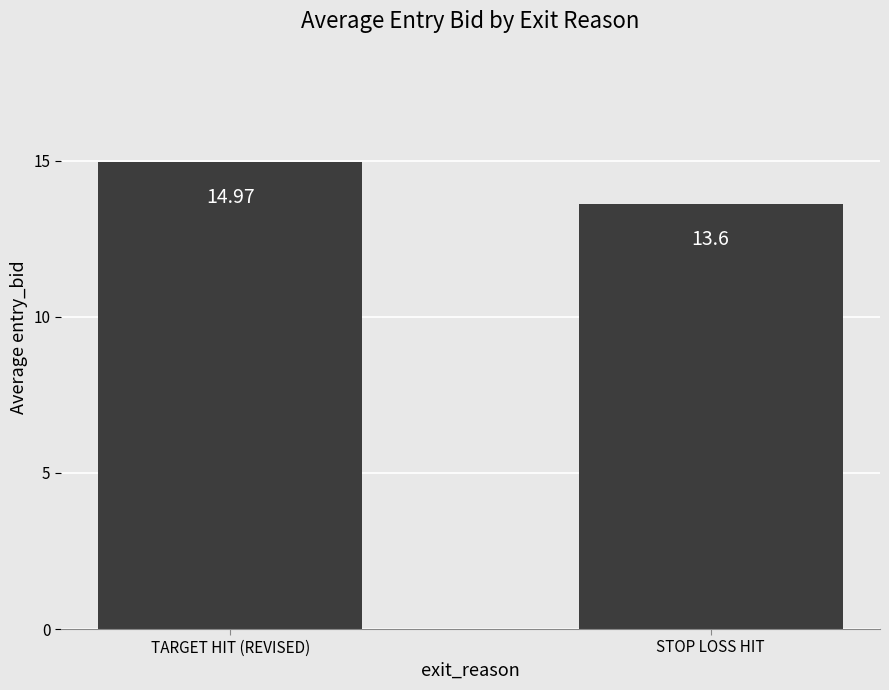

The chart shows a value of 13.6 at STOP LOSS HIT. True or false?

True